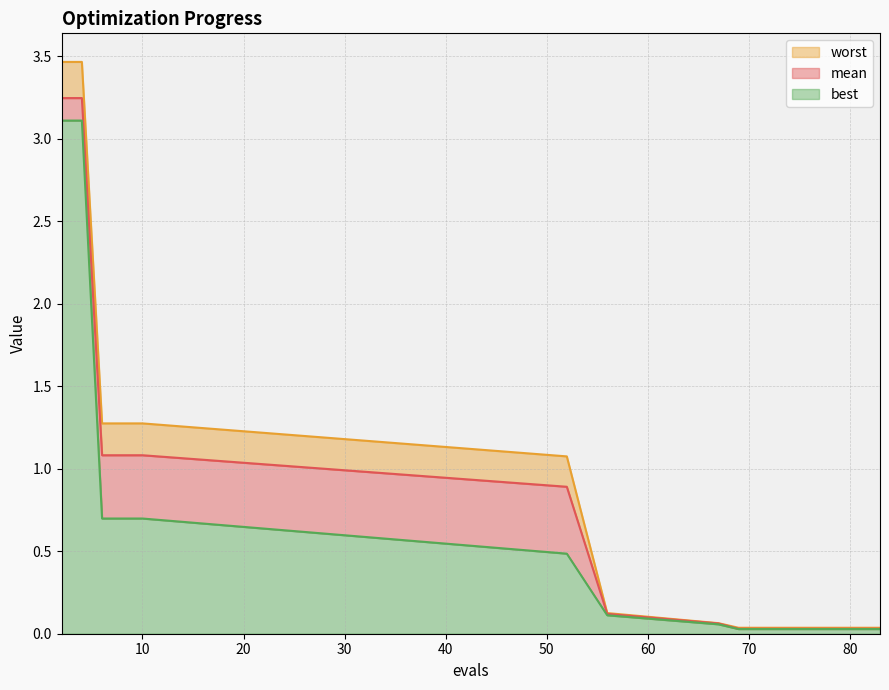

Reading left to right, extract all data points from this chart.

mean: 3.2	3.2	1.1	1.1	1.1	0.9	0.1	0.1	0.0	0.0	0.0	0.0	0.0	0.0	0.0	0.0
best: 3.1	3.1	0.7	0.7	0.7	0.5	0.1	0.1	0.0	0.0	0.0	0.0	0.0	0.0	0.0	0.0
worst: 3.5	3.5	1.3	1.3	1.3	1.1	0.1	0.1	0.0	0.0	0.0	0.0	0.0	0.0	0.0	0.0